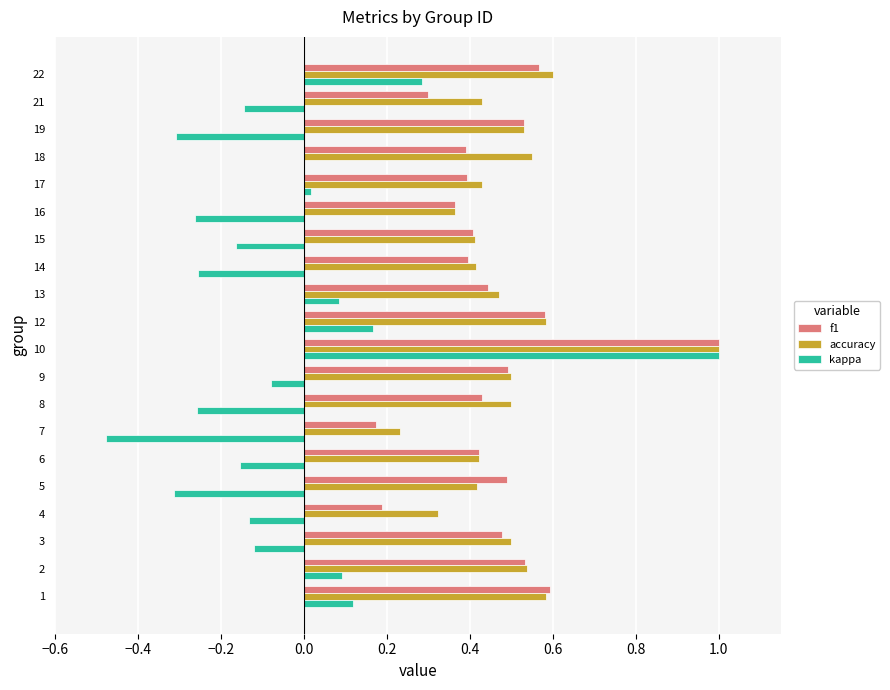

What is the sum of all f1 values?

9.2